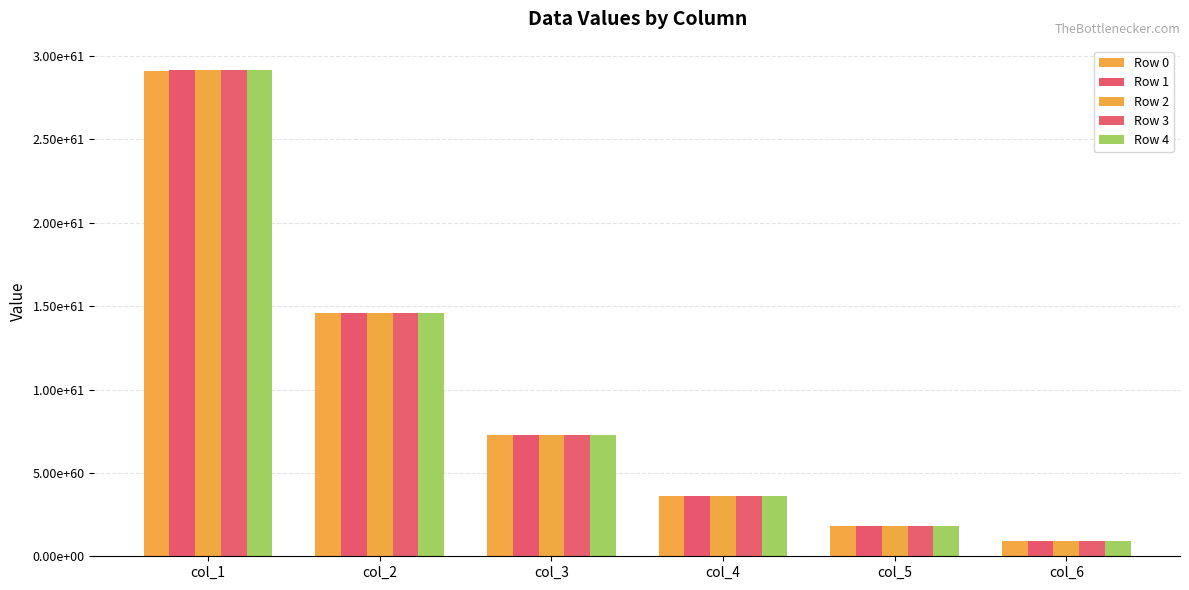

Does the chart contain any negative values?

No